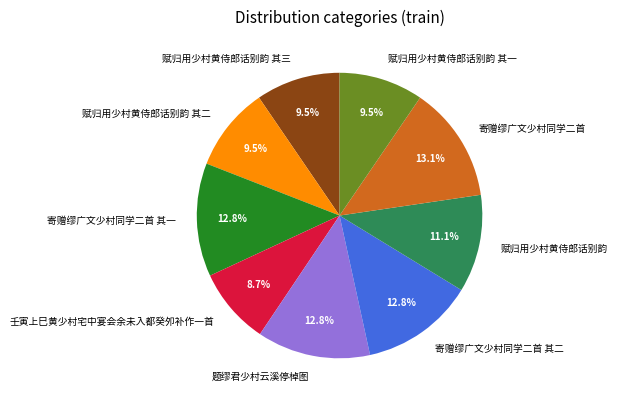

Is there a majority slice in this chart?

No